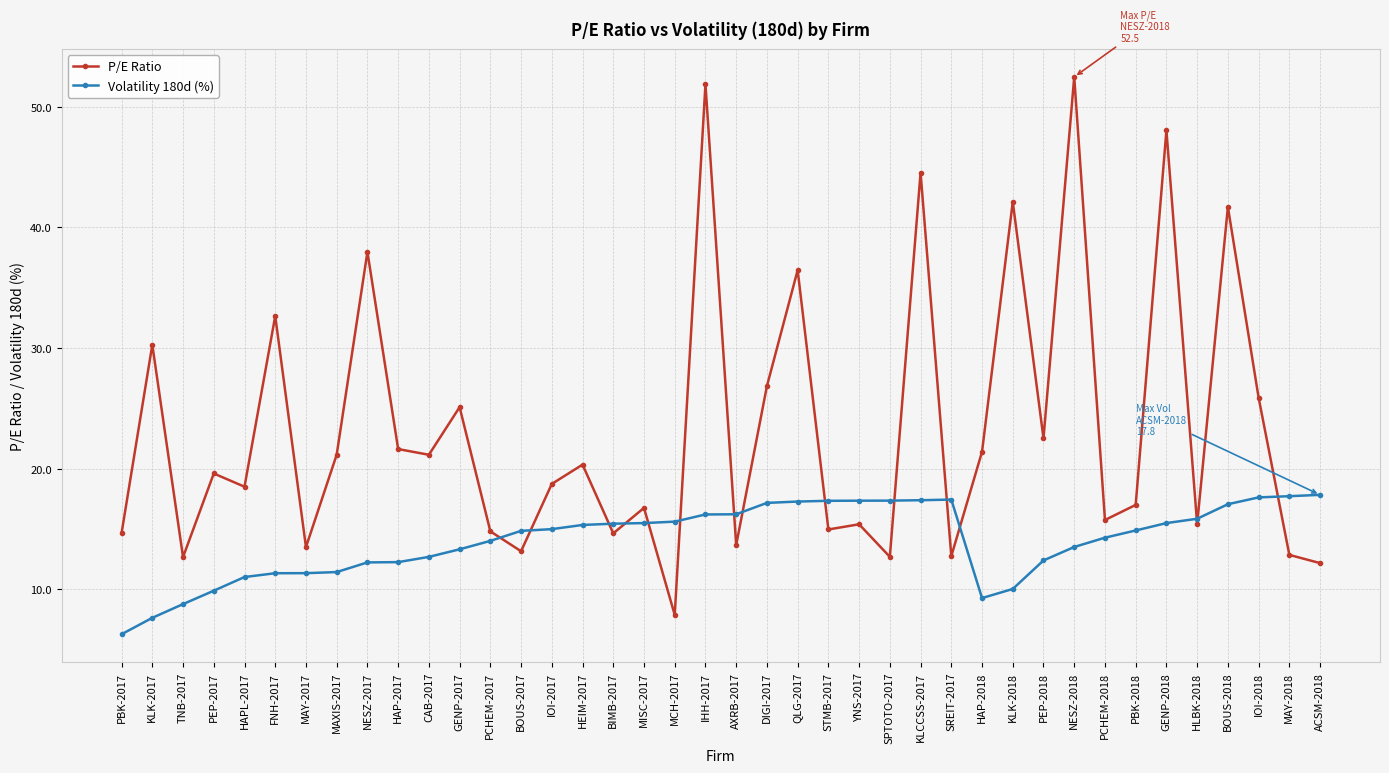

Where is the first local maximum for P/E Ratio?

KLK-2017